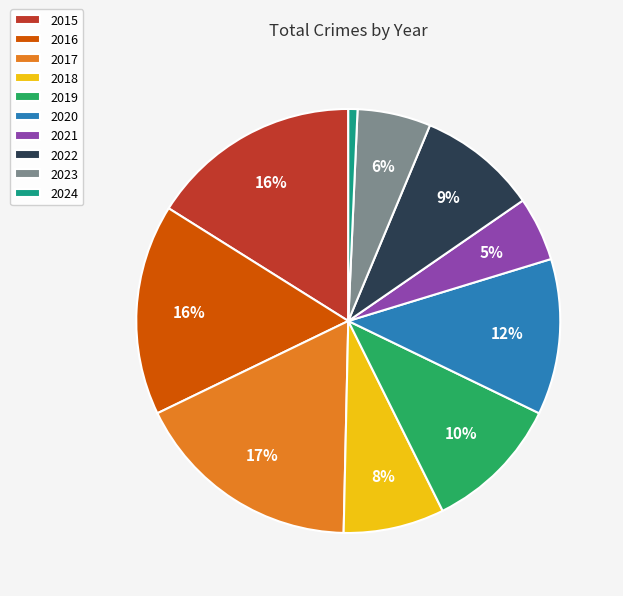

What percentage is the 2022 slice, to the nearest percent?

9%